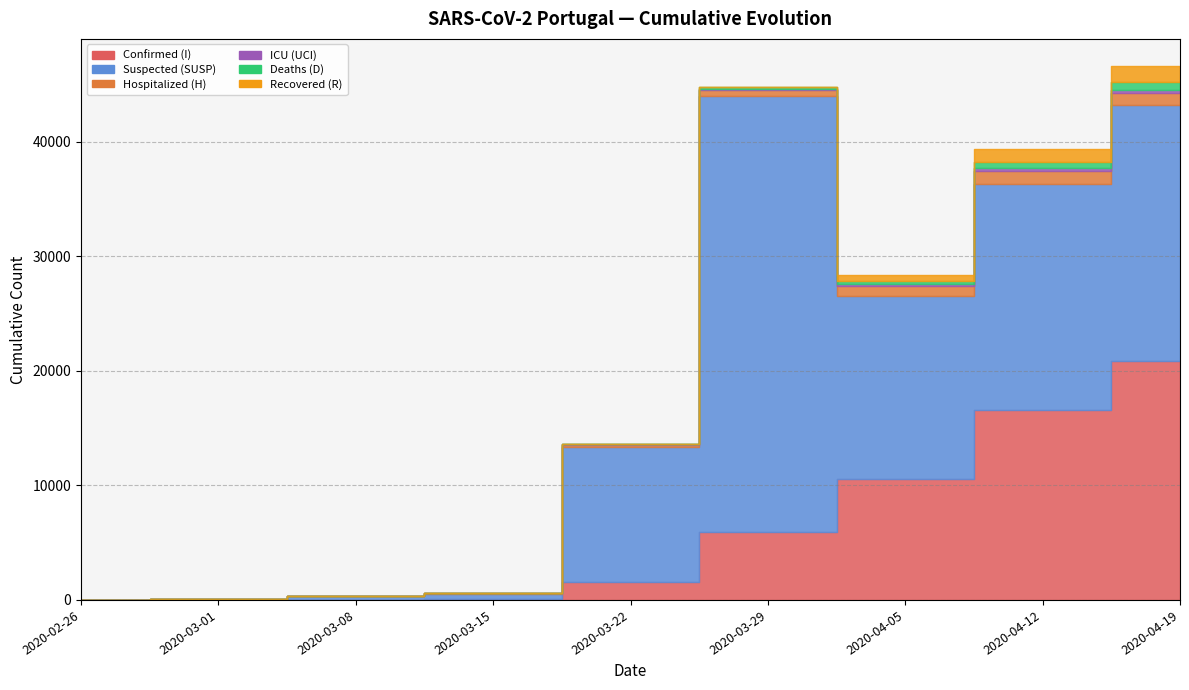

Reading left to right, extract all data points from this chart.

Confirmed (I): 0	0	30	59	1600	5962	10524	16585	20863
Suspected (SUSP): 0	70	281	471	11779	38042	15987	19768	22353
Hospitalized (H): 0	0	30	57	169	486	856	1099	1062
ICU (UCI): 0	0	0	0	41	138	222	271	246
Deaths (D): 0	0	0	0	14	119	266	470	657
Recovered (R): 0	0	0	2	5	43	519	1201	1470